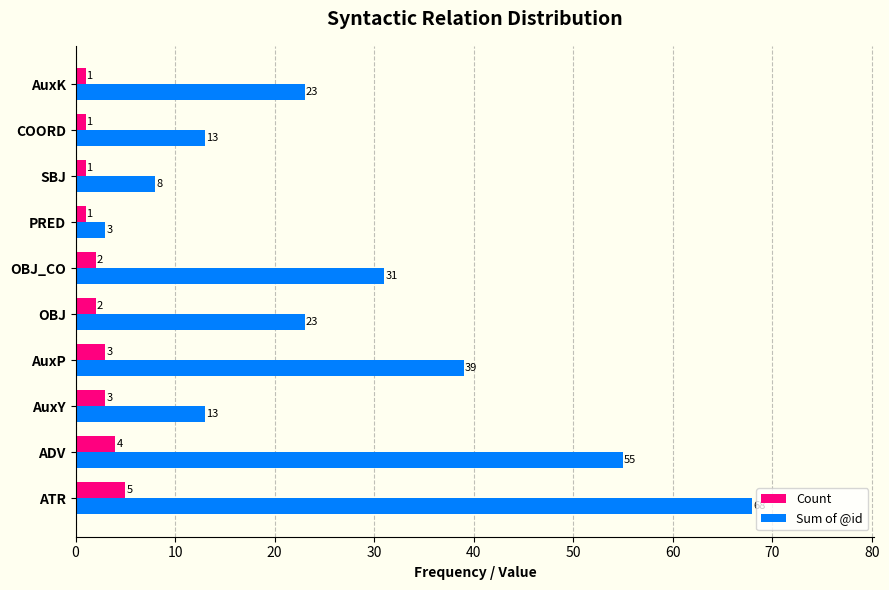

Which series has the widest spread of values?

Sum of @id